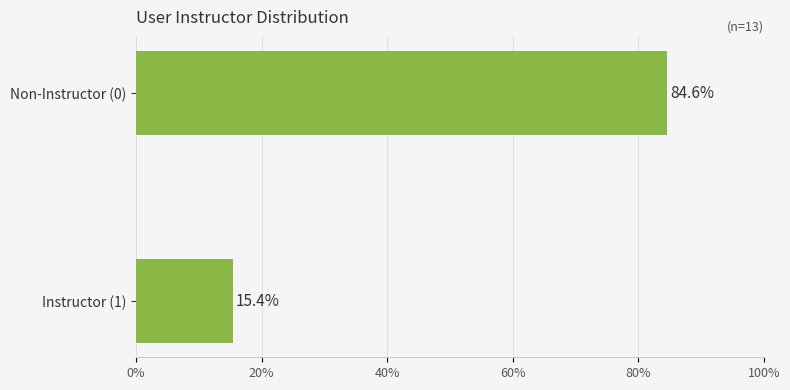

Rank the categories by value from highest to lowest.

Non-Instructor (0), Instructor (1)